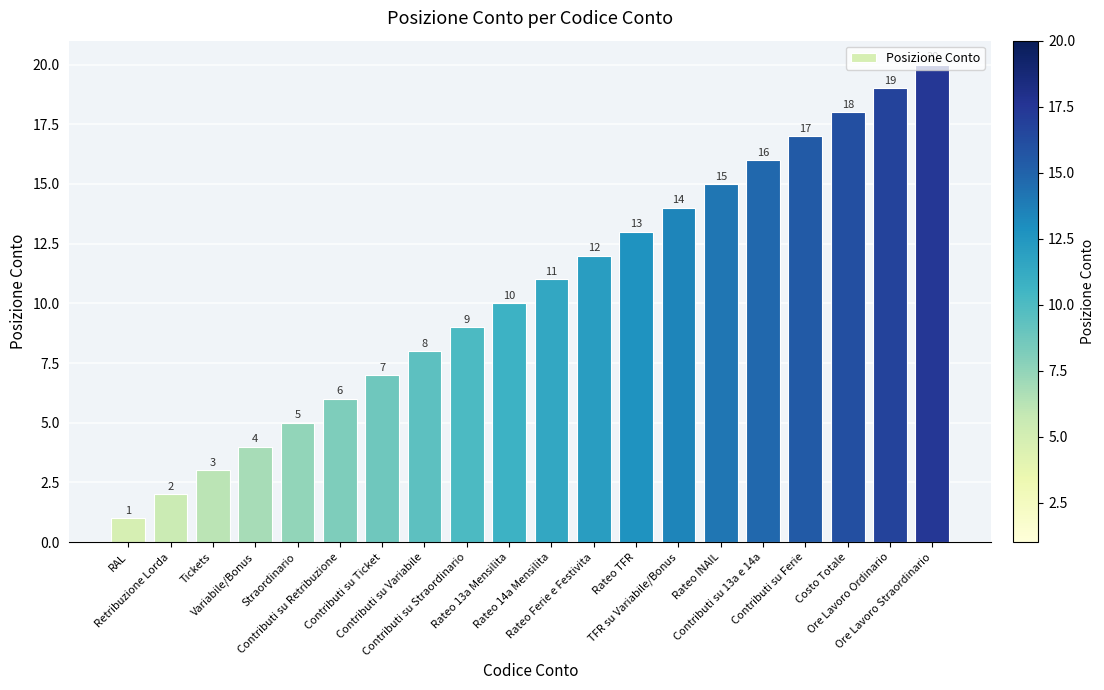

Reading left to right, extract all data points from this chart.

1	2	3	4	5	6	7	8	9	10	11	12	13	14	15	16	17	18	19	20